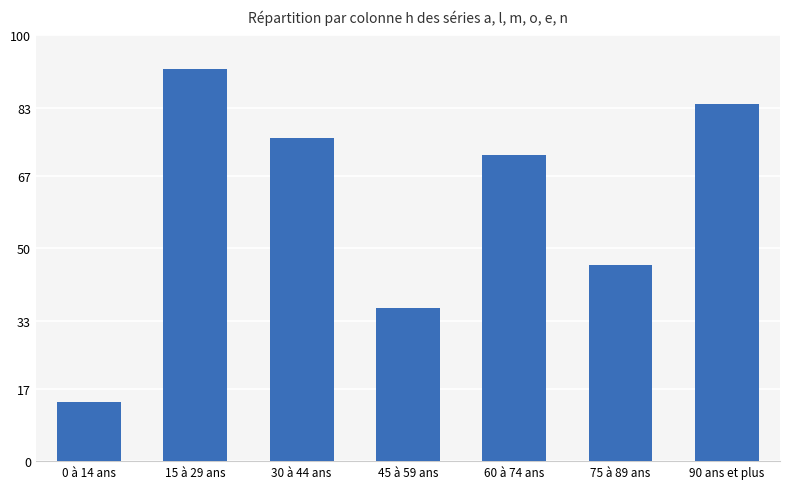

Rank the categories by value from lowest to highest.

0 à 14 ans, 45 à 59 ans, 75 à 89 ans, 60 à 74 ans, 30 à 44 ans, 90 ans et plus, 15 à 29 ans